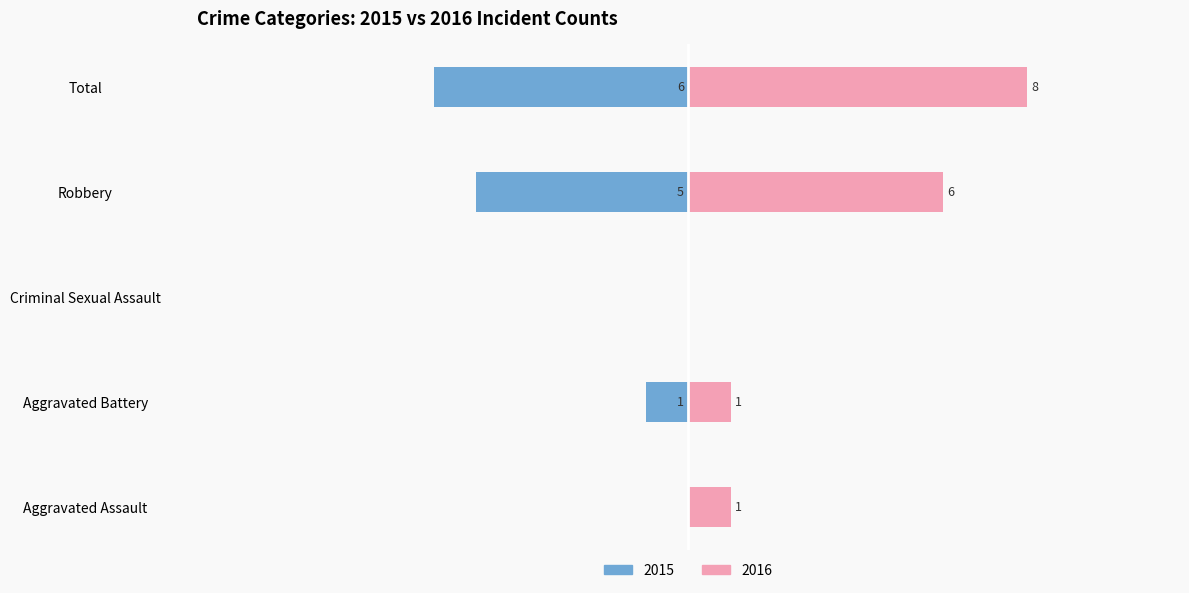

Which category has the highest value across all series?

Total